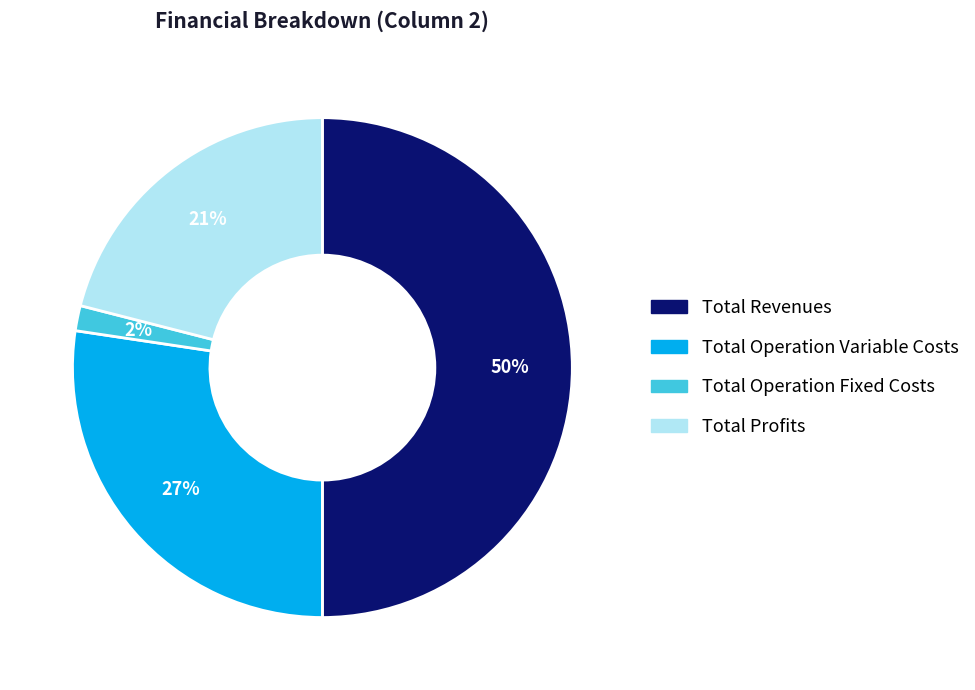

To the nearest percent, what is the difference between the largest and smallest slice percentages?

48%